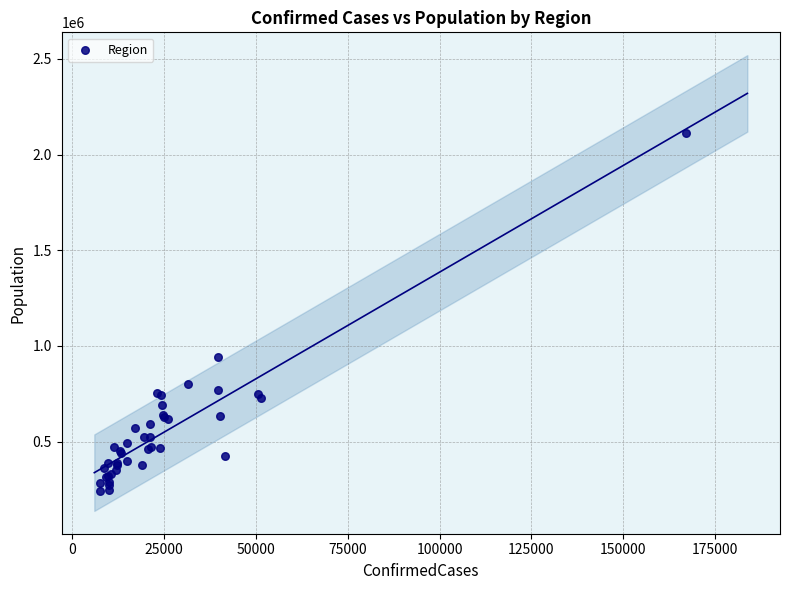

What Y value in the scatter plot is closest to 1176170?

939359